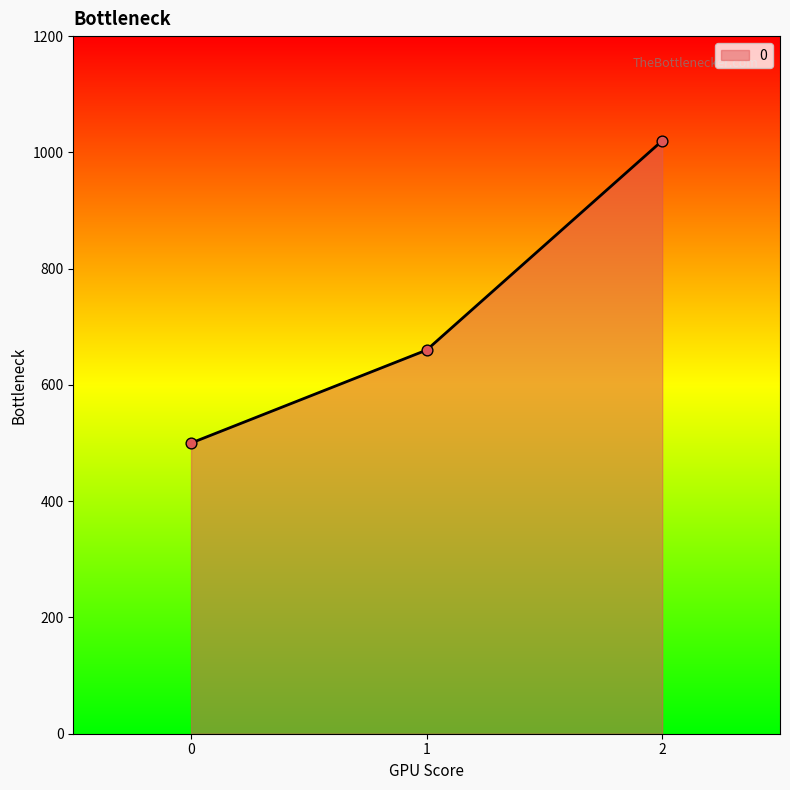

Approximately how many times larger is the value at 0 compared to 2?

0.5